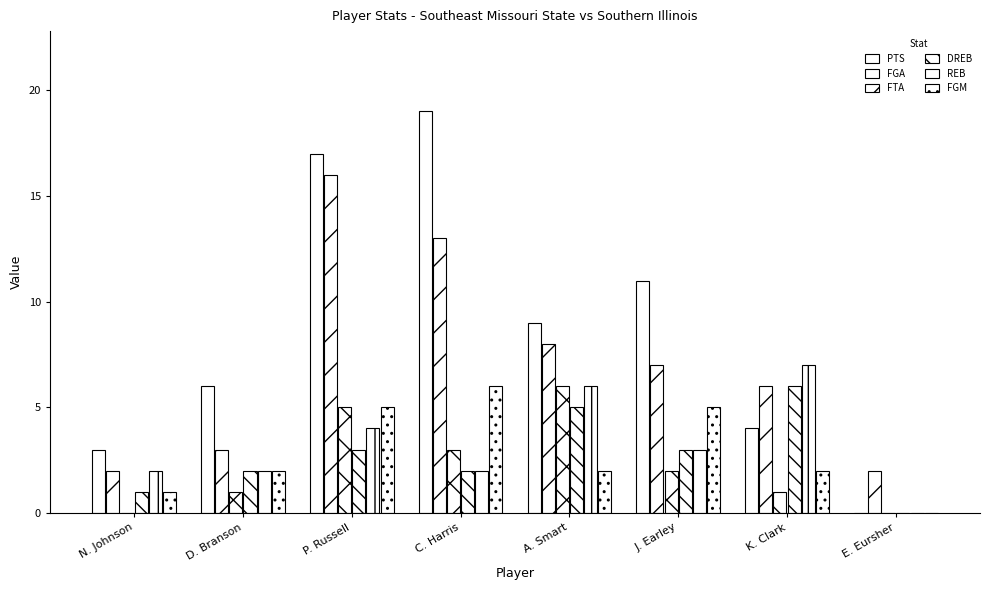

Count the number of data series in this chart.

6